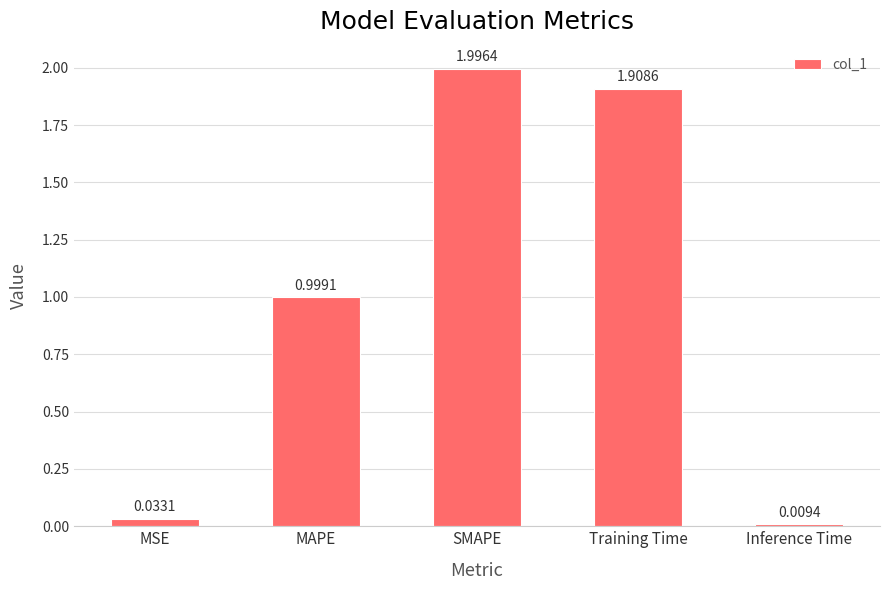

Between MSE and SMAPE, which is larger?

SMAPE